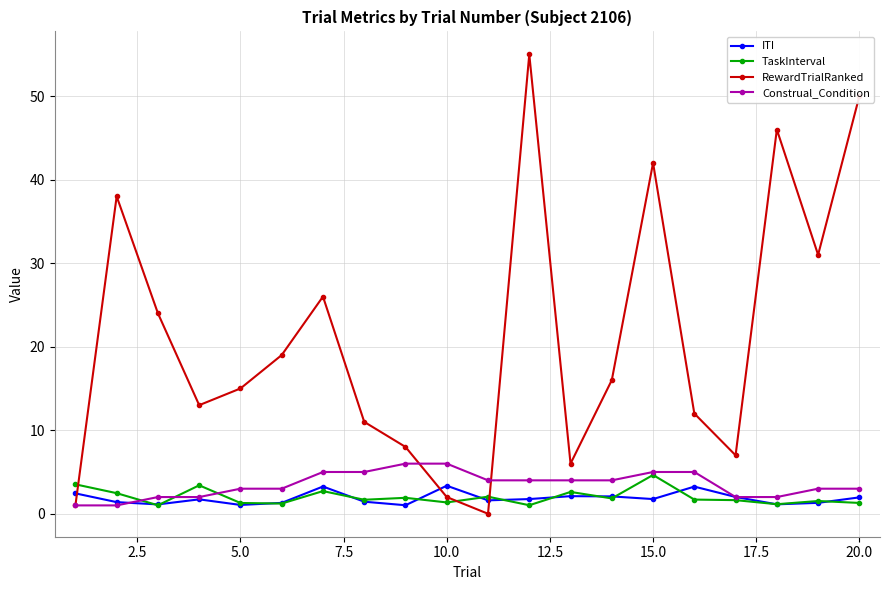

Which series has the widest spread of values?

RewardTrialRanked